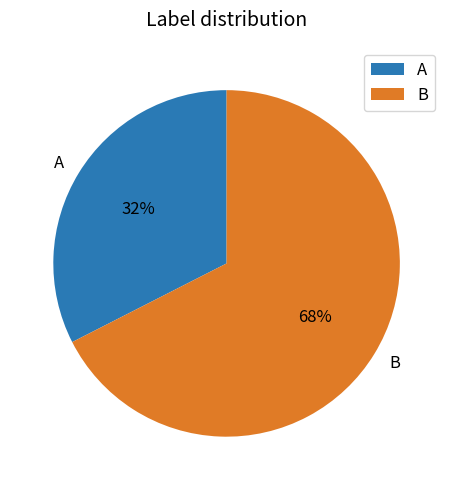

Is it true that A is 48% of the pie?

False